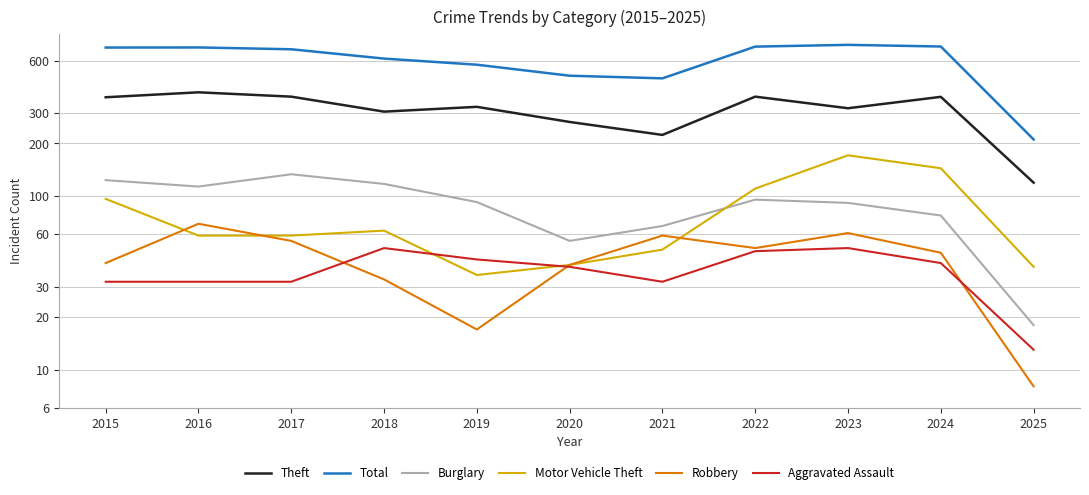

How many values in the Robbery series are below 47?

5